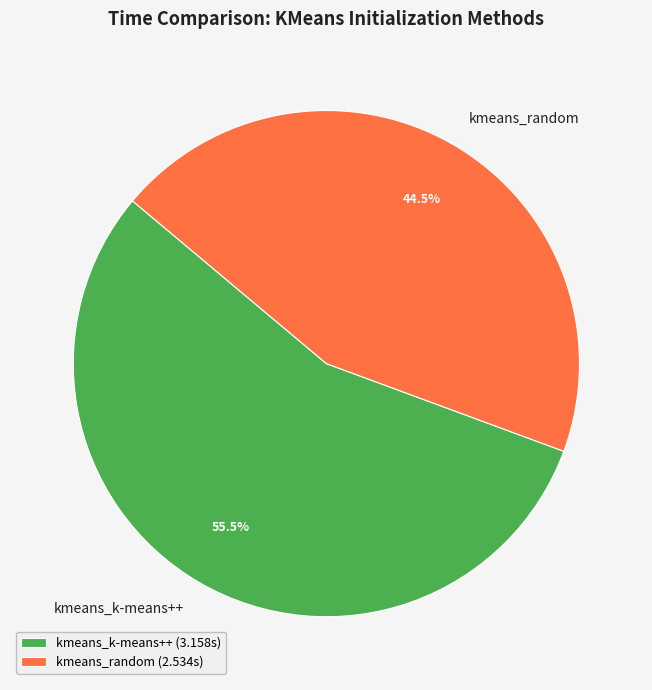

Do kmeans_random and kmeans_k-means++ together represent more than half of the pie?

Yes